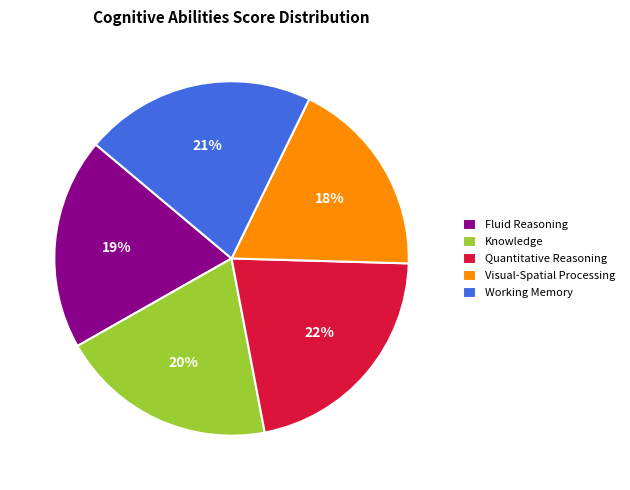

Is it true that Visual-Spatial Processing is 18% of the pie?

True